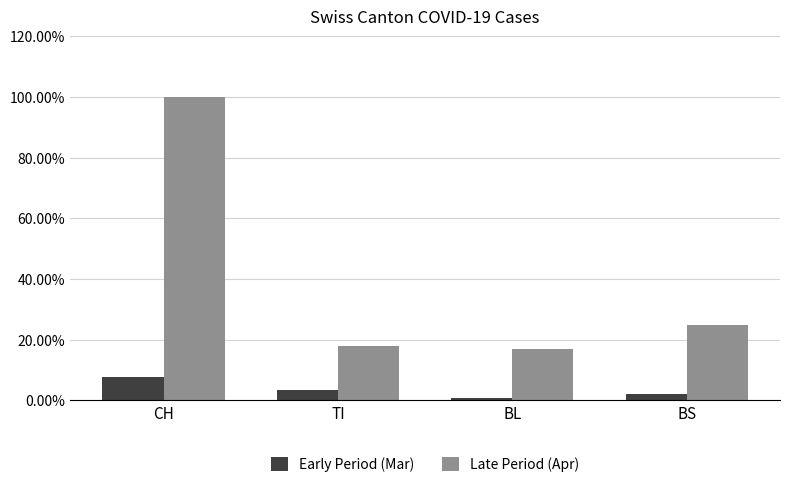

How many bars are there in total?

8